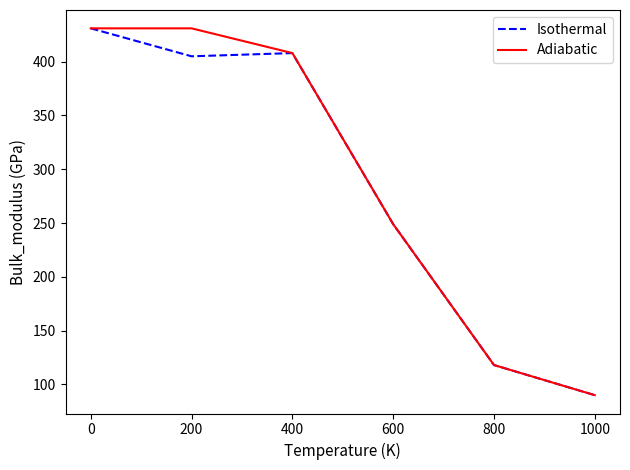

Is it true that Adiabatic equals 720 at 400?

False